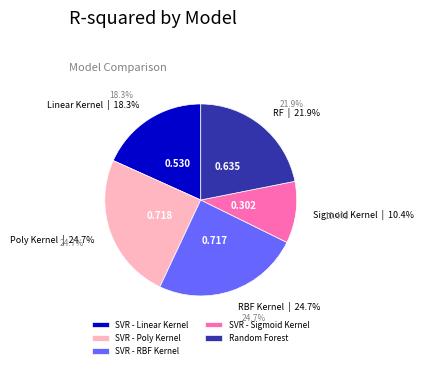

What percentage is the SVR - RBF Kernel slice, to the nearest percent?

25%